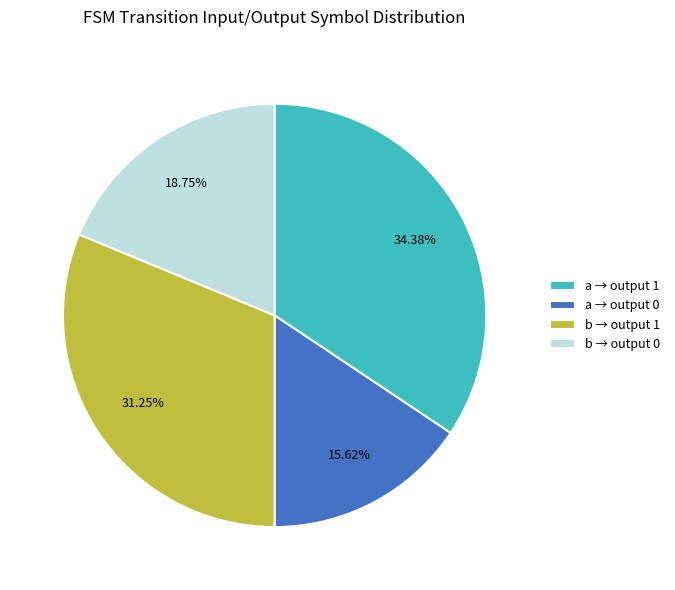

Rank the categories by value from highest to lowest.

a → output 1, b → output 1, b → output 0, a → output 0